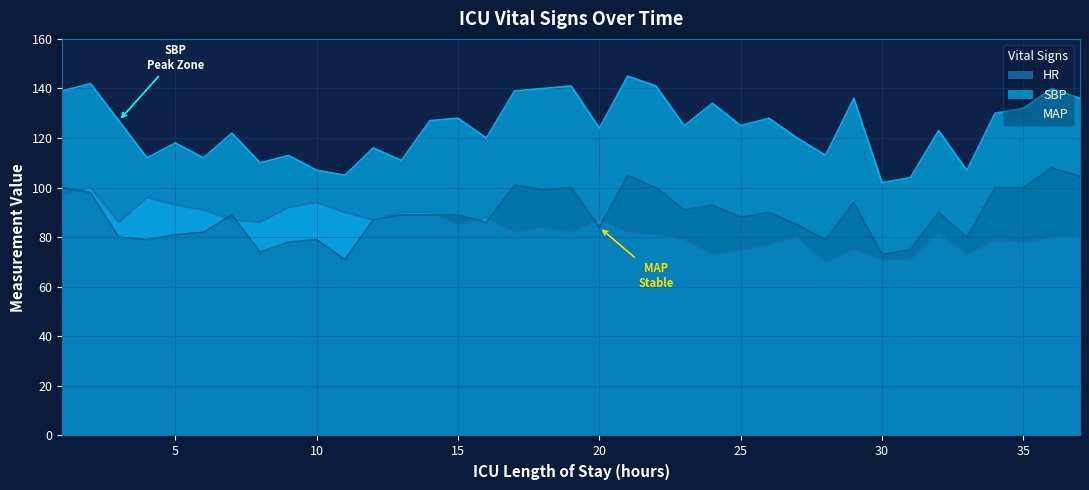

What is the greatest value displayed?

145.0